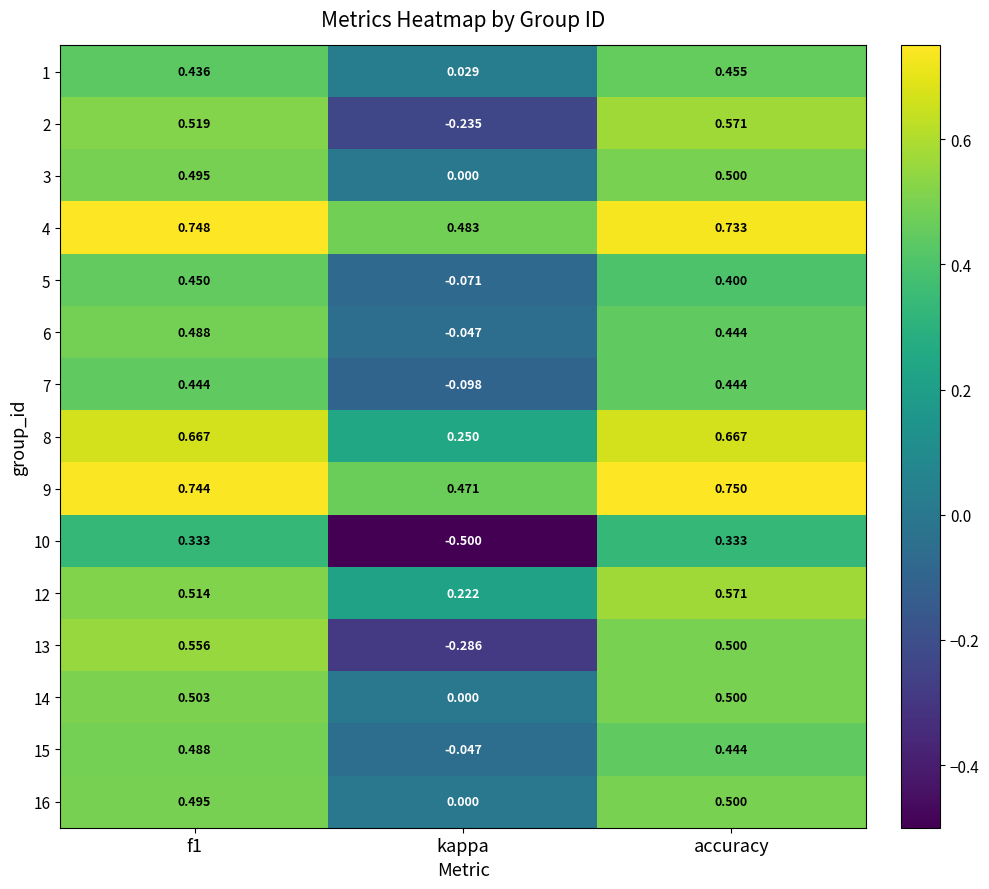

At which label is 12 closest to 0?

kappa